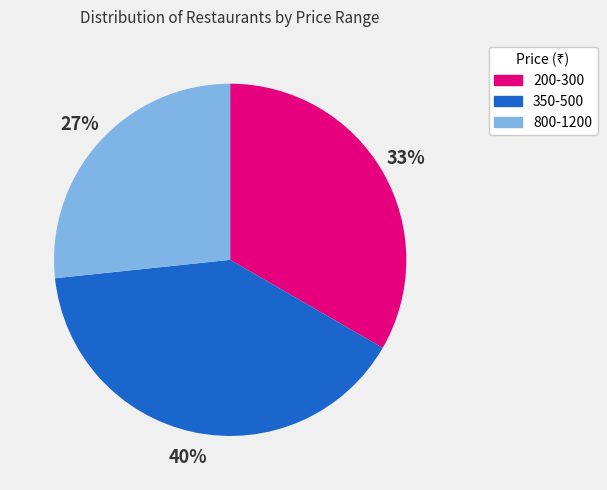

Is there a majority slice in this chart?

No